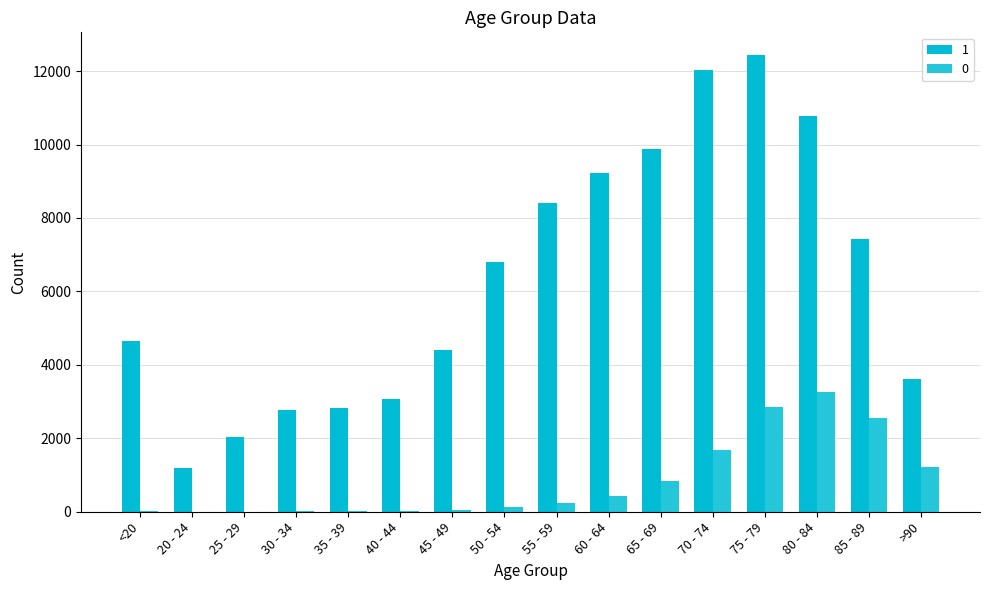

Count the number of data series in this chart.

2